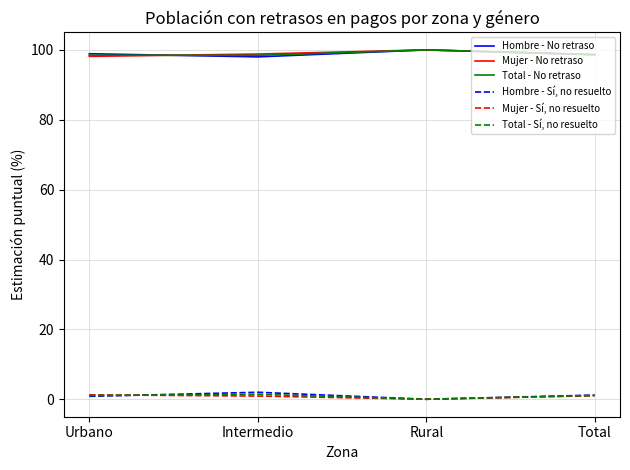

How many lines are shown in the chart?

6